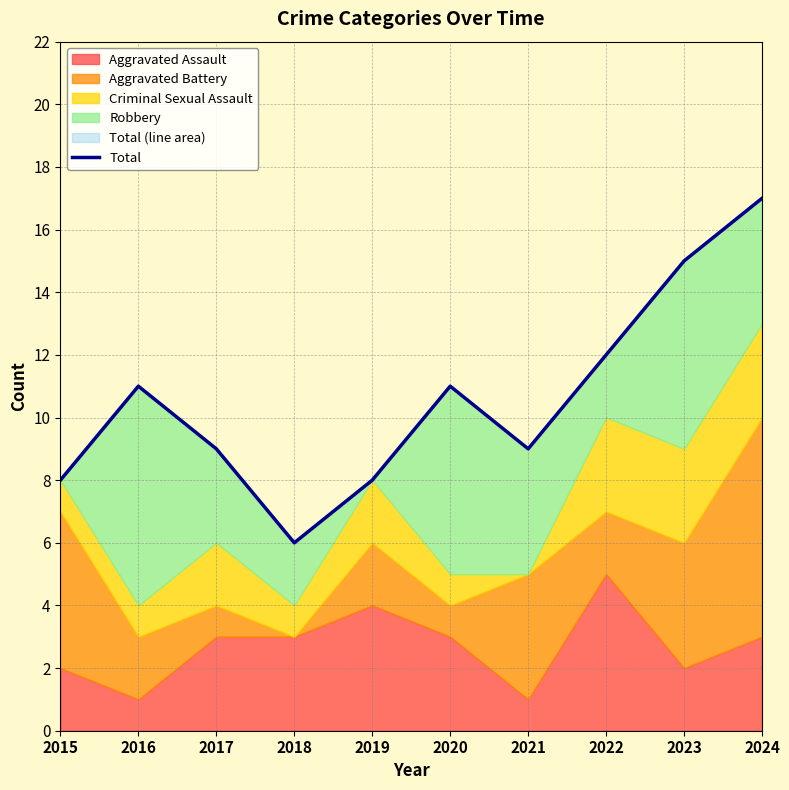

Which label corresponds to the smallest value in the chart?

2018